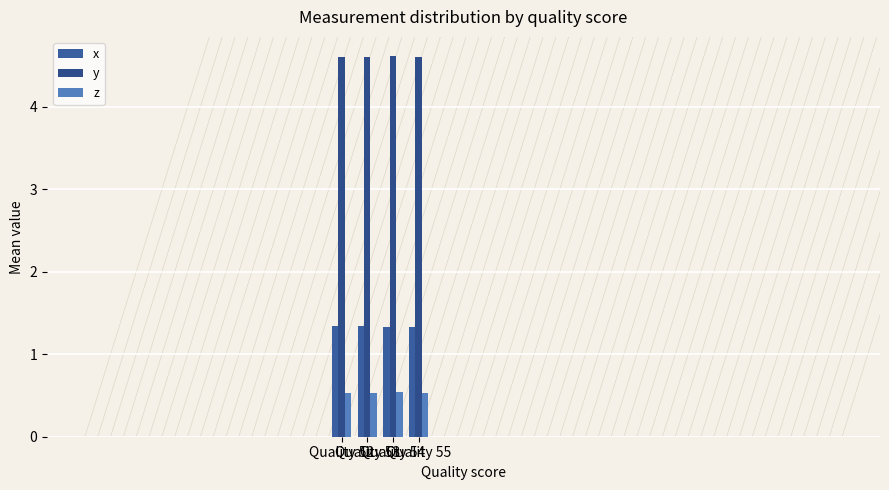

What is the value of the x bar at the 4th from the left?

1.3